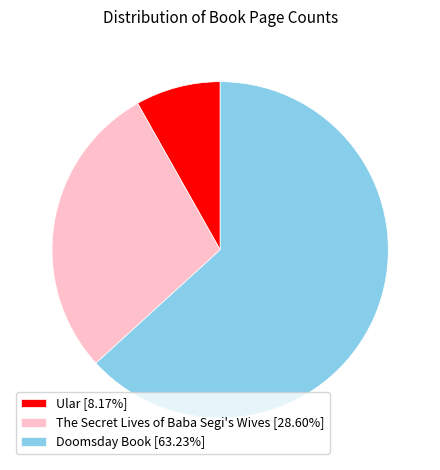

Does The Secret Lives of Baba Segi's Wives account for over 50% of the chart?

No